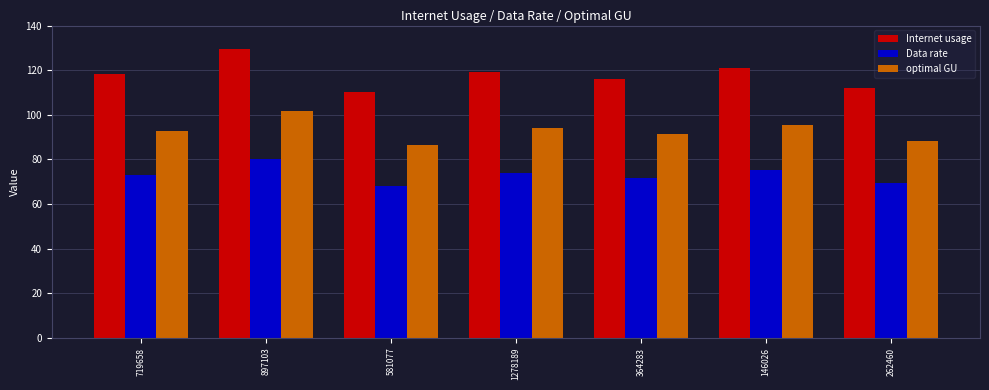

Which series changed the most between 1278189 and 146026?

Internet usage